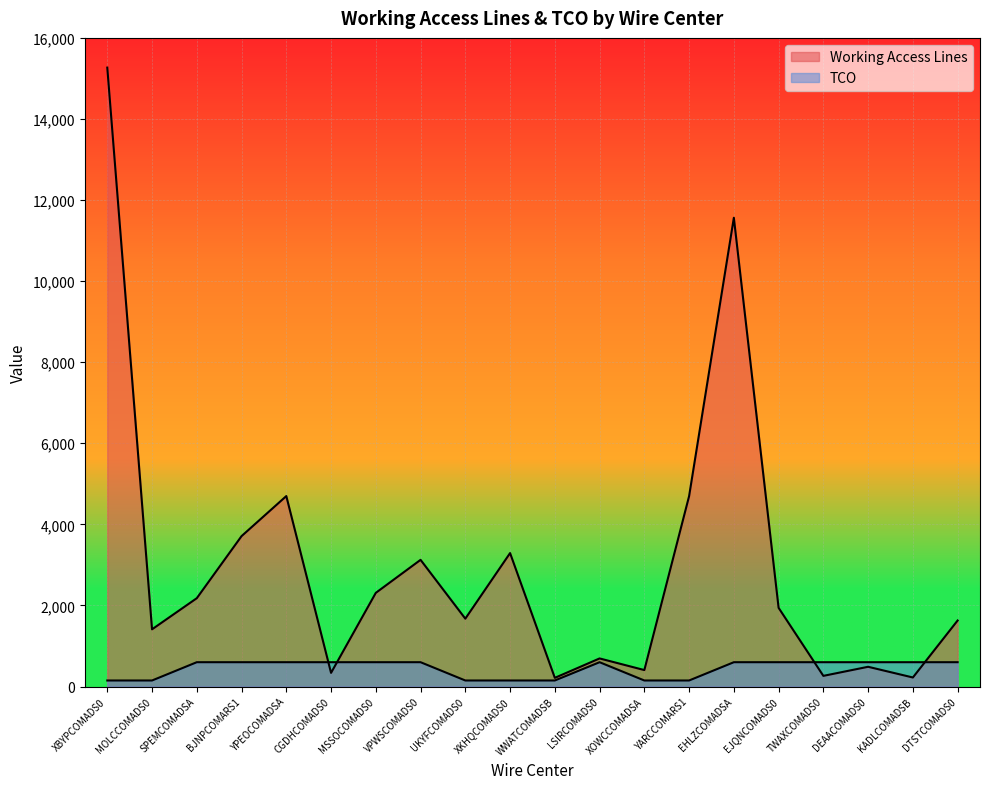

Rank the categories by TCO value from lowest to highest.

XBYPCOMADS0, MOLCCOMADS0, UKYFCOMADS0, XKHQCOMADS0, WWATCOMADSB, XOWCCOMADSA, YARCCOMARS1, SPEMCOMADSA, BJNPCOMARS1, YPEOCOMADSA, CGDHCOMADS0, MSSOCOMADS0, VPWSCOMADS0, LSIRCOMADS0, EHLZCOMADSA, EJQNCOMADS0, TWAXCOMADS0, DEAACOMADS0, KADLCOMADSB, DTSTCOMADS0